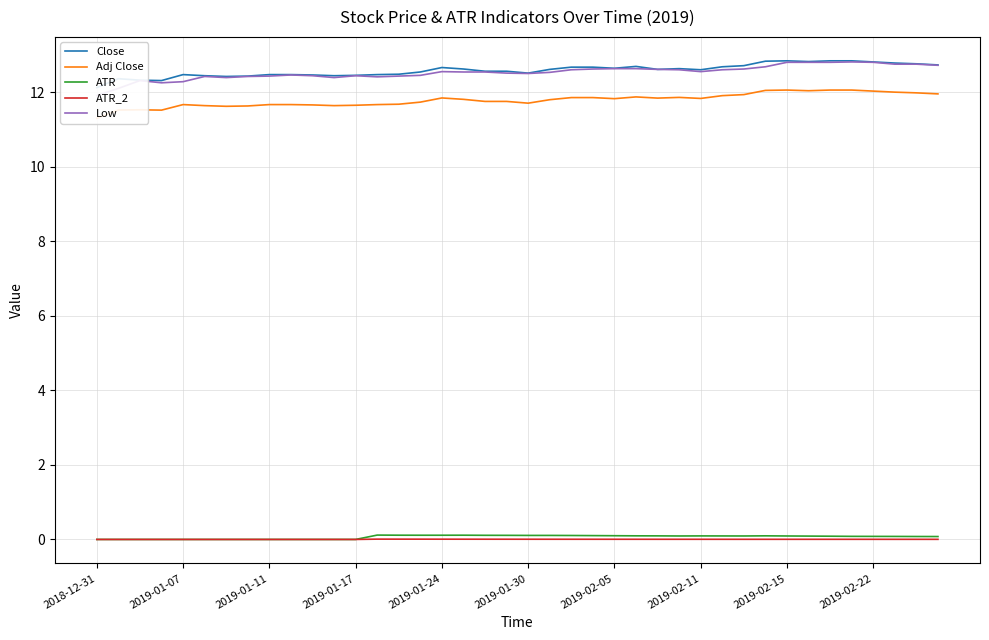

Count the number of data series in this chart.

5